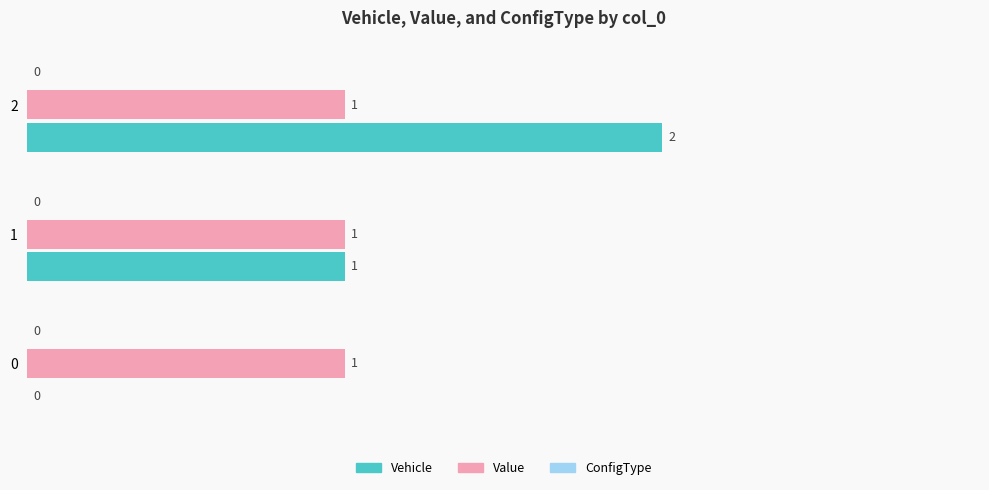

How many distinct data groups are displayed?

2